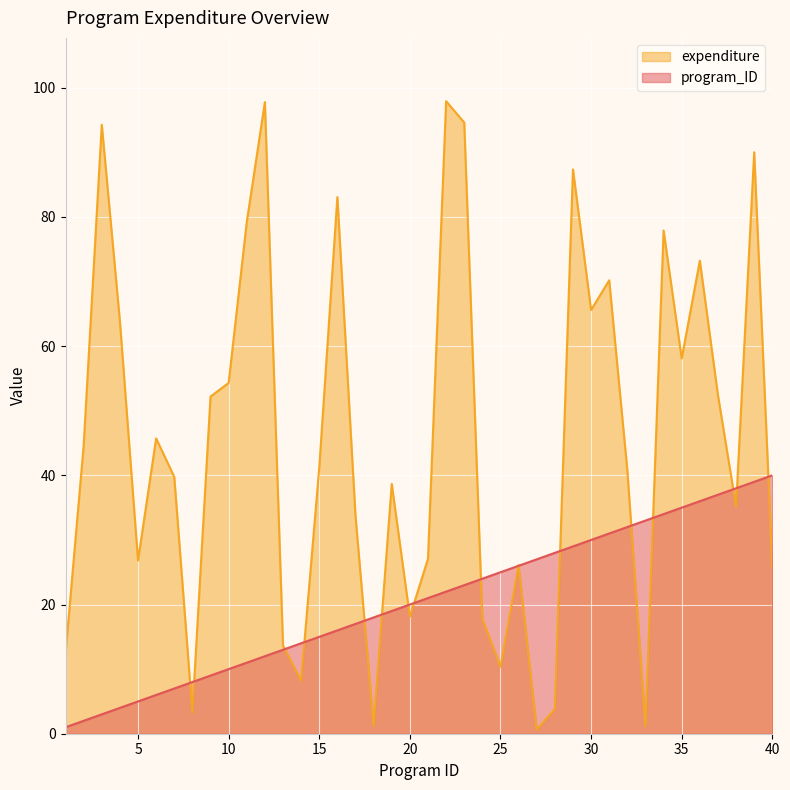

What is the lowest value of the expenditure series?

0.6